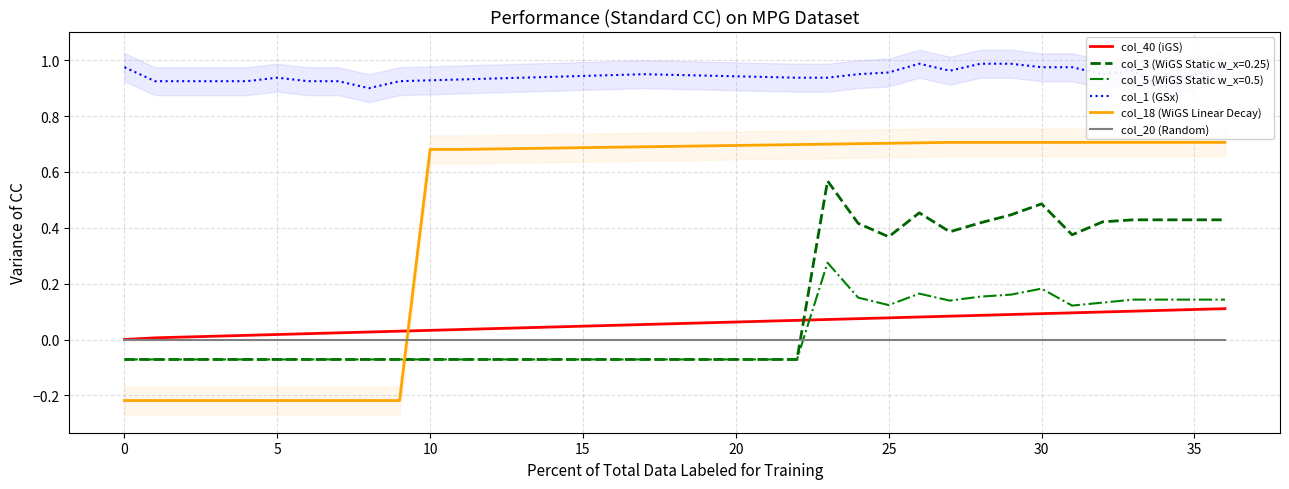

What are all the series names shown in the legend?

col_40 (iGS), col_1 (GSx), col_18 (WiGS Linear Decay), col_20 (Random)